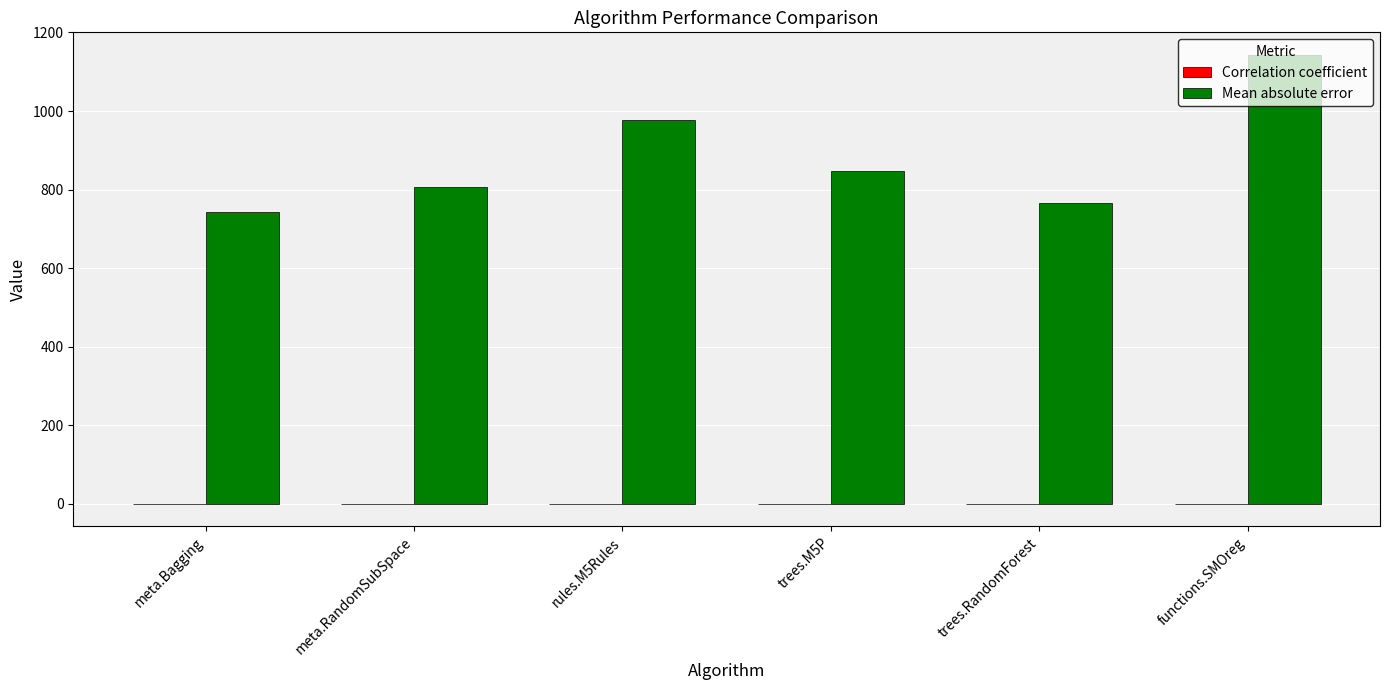

Is it true that Mean absolute error equals 848.3 at trees.M5P?

True